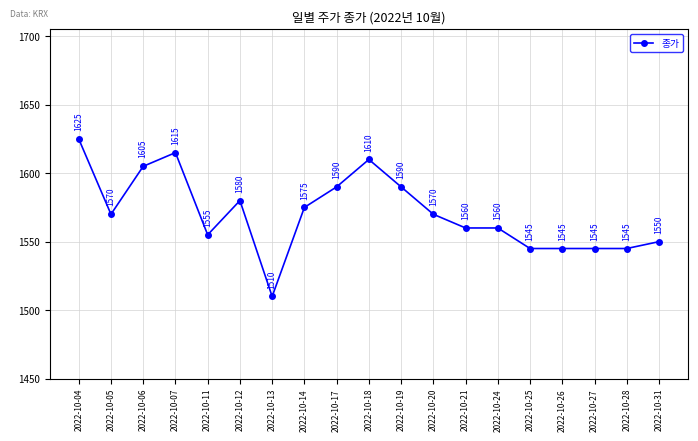

Which category has the highest value across all series?

2022-10-04